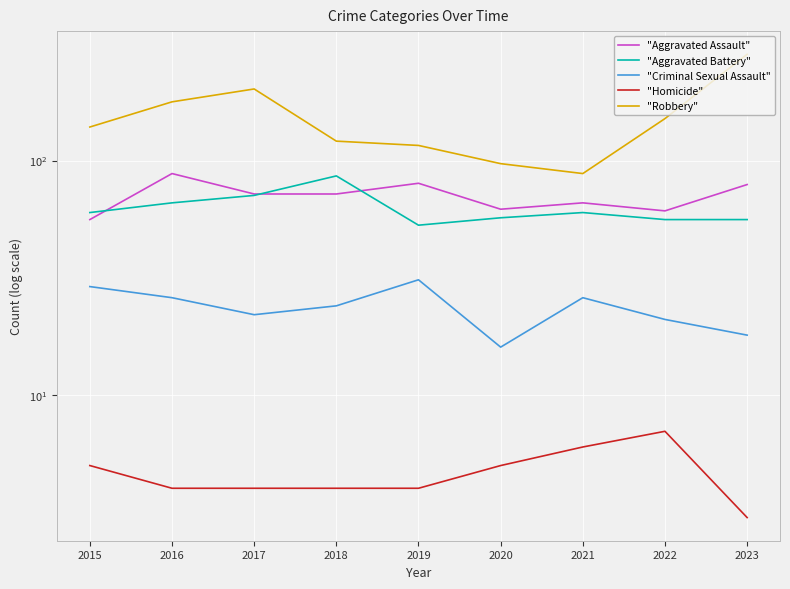

What are all the series names shown in the legend?

"Aggravated Assault", "Aggravated Battery", "Criminal Sexual Assault", "Homicide", "Robbery"